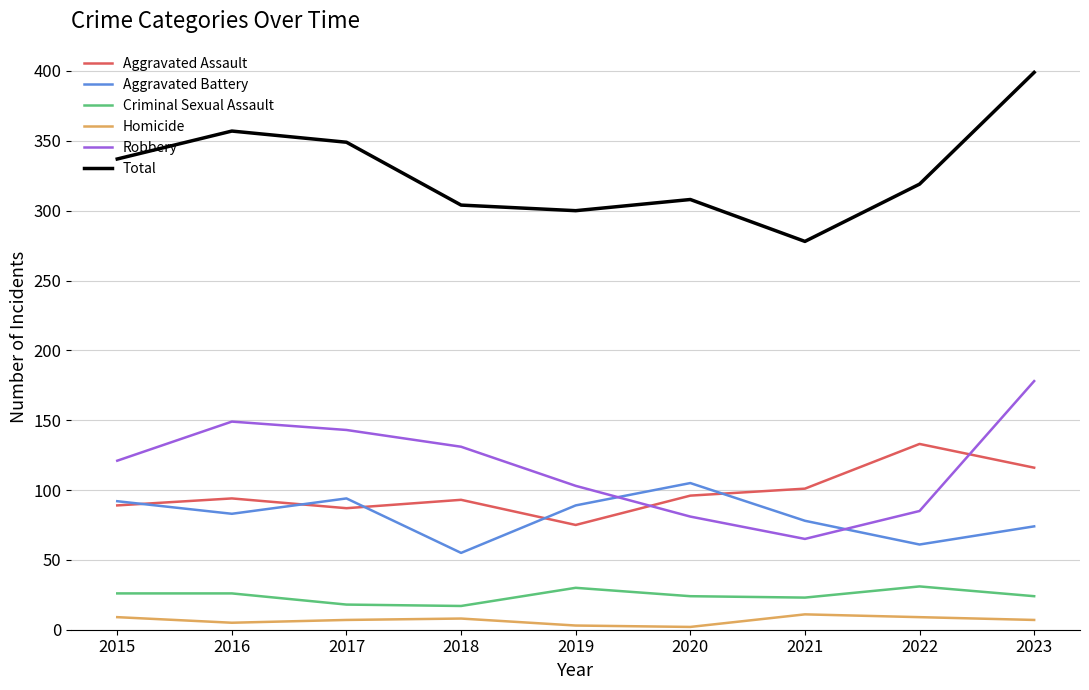

What is the total value across all series at 2021?

556